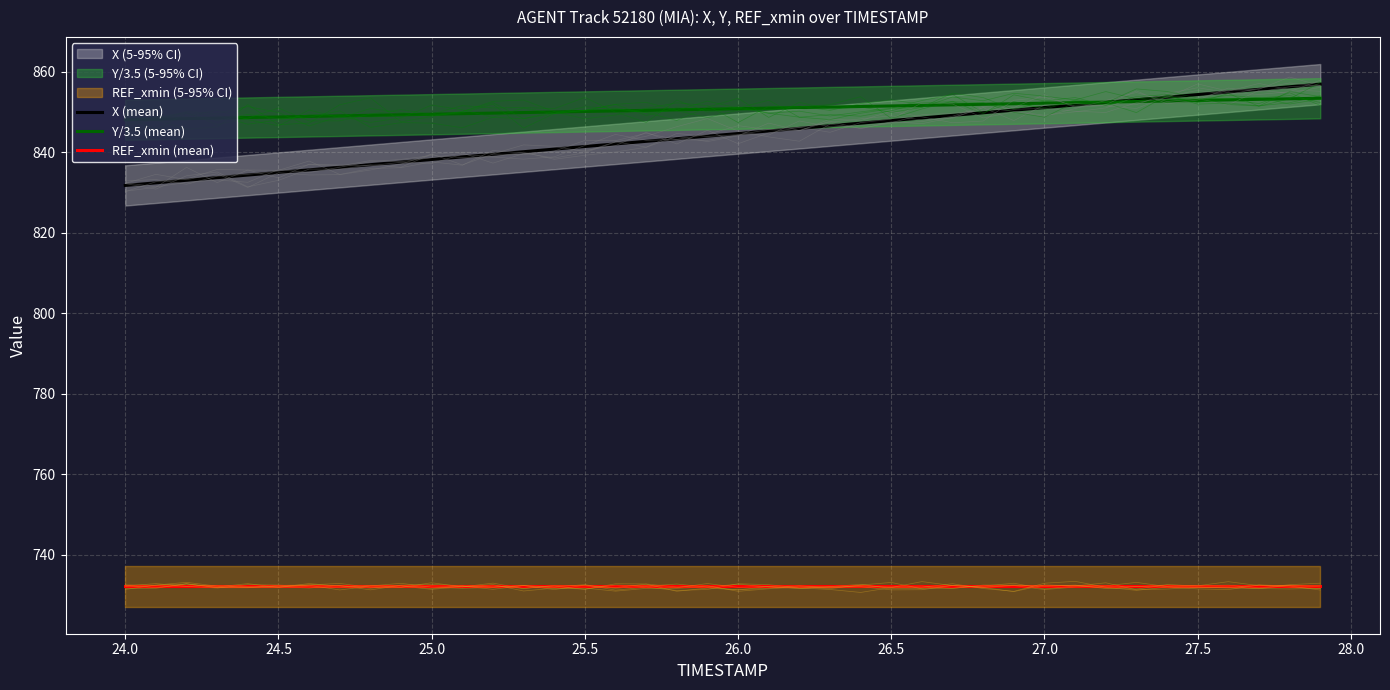

What is the maximum value for Y/3.5 (mean)?

853.4